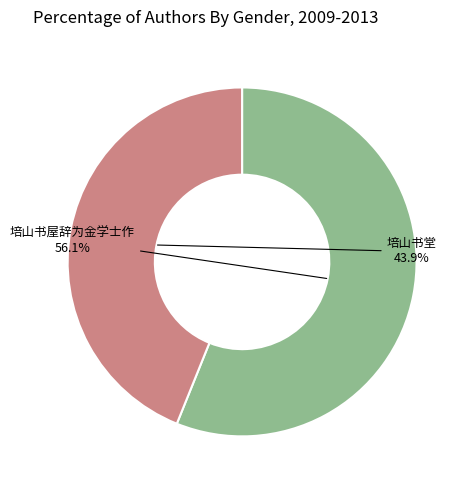

Is there a majority slice in this chart?

Yes